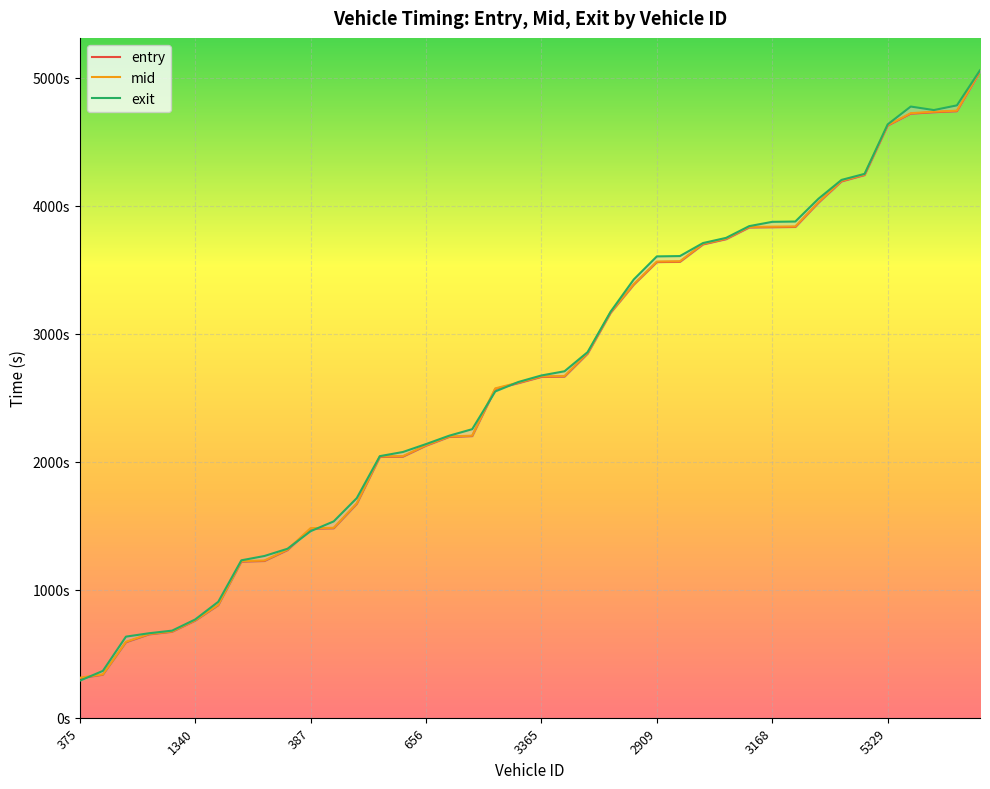

What are all the series names shown in the legend?

entry, mid, exit